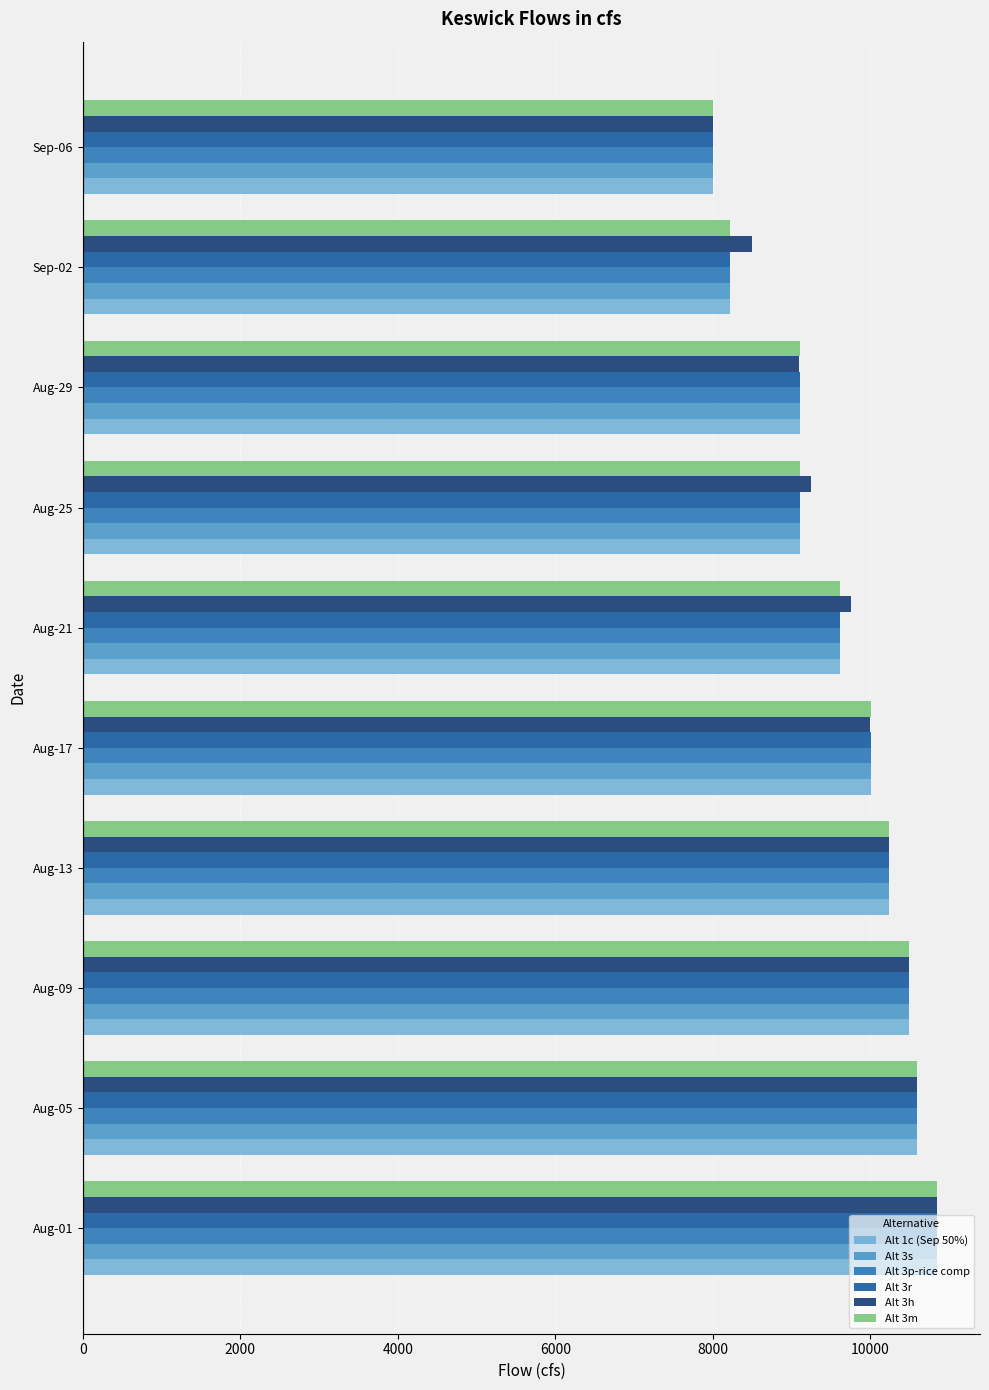

At which label does Alt 3h reach its minimum?

Sep-06